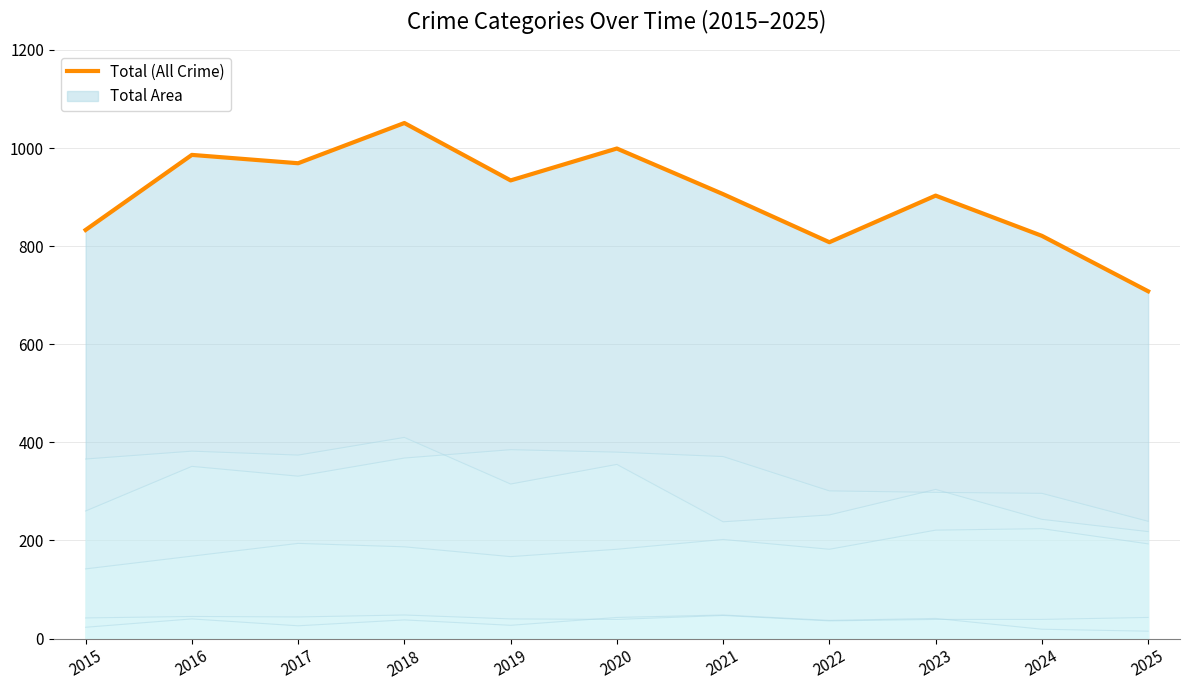

Rank the categories by value from highest to lowest.

2018, 2020, 2016, 2017, 2019, 2021, 2023, 2015, 2024, 2022, 2025